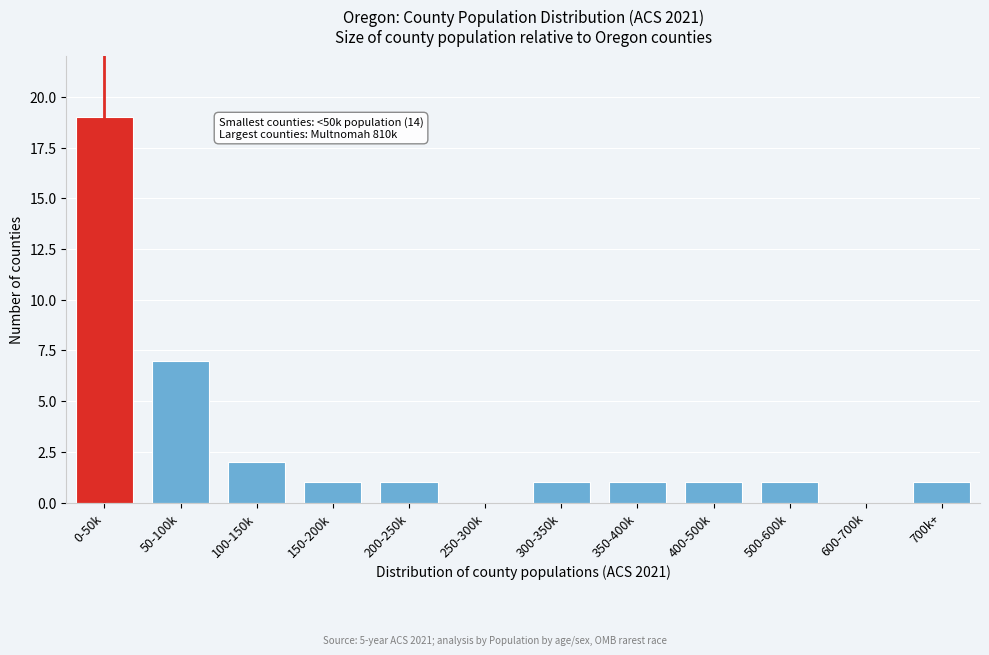

Reading left to right, list all the values displayed in this chart.

0-50k=19	50-100k=7	100-150k=2	150-200k=1	200-250k=1	250-300k=0	300-350k=1	350-400k=1	400-500k=1	500-600k=1	600-700k=0	700k+=1